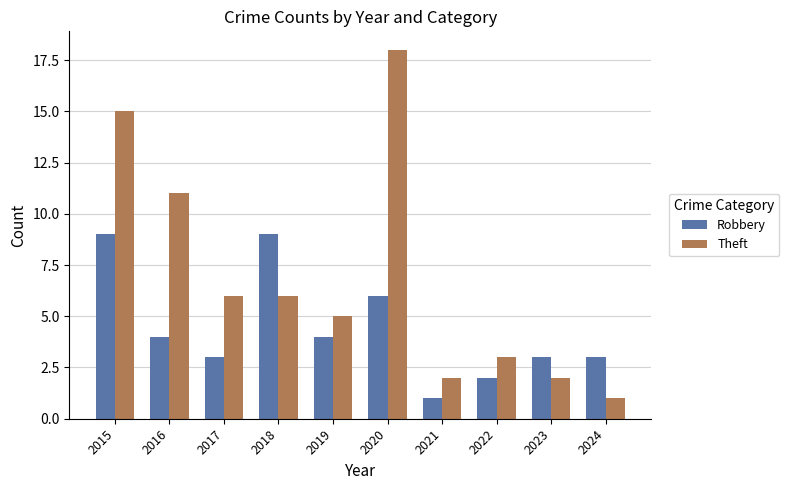

What are all the series names shown in the legend?

Robbery, Theft